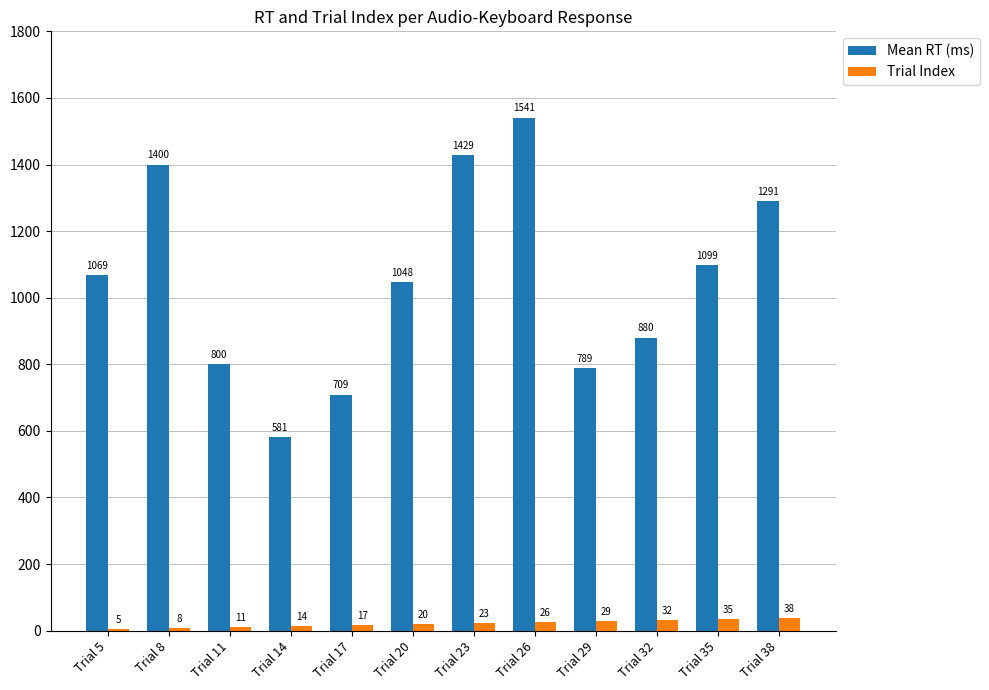

At which label is Mean RT (ms) closest to 1061?

Trial 5